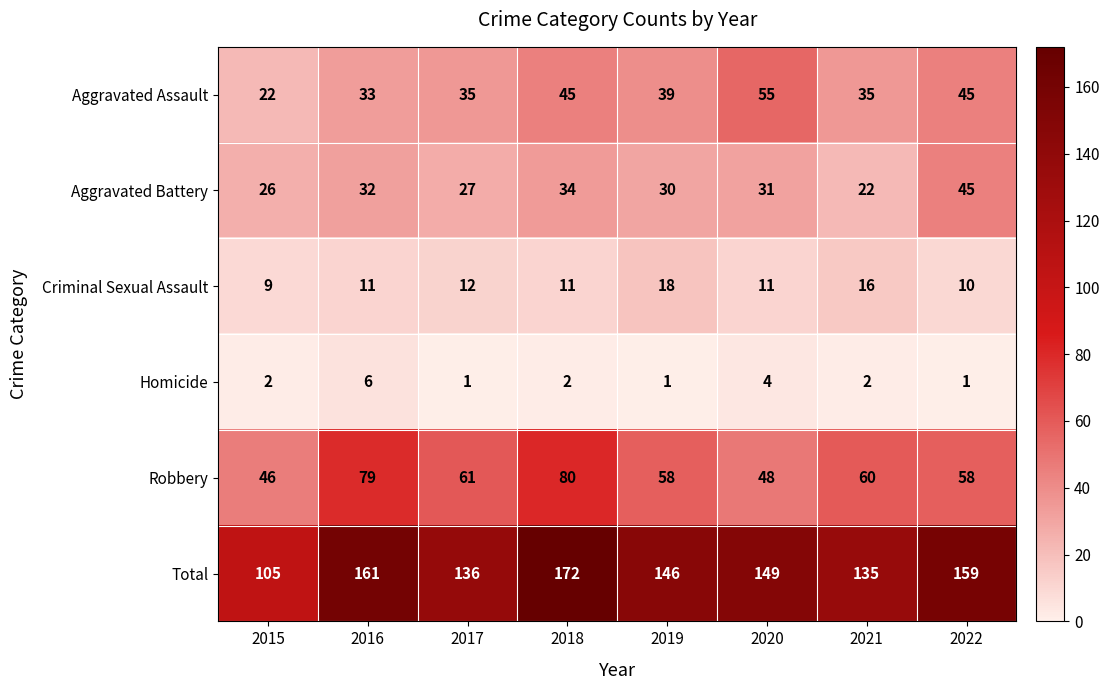

What is the average value of the Criminal Sexual Assault series?

12